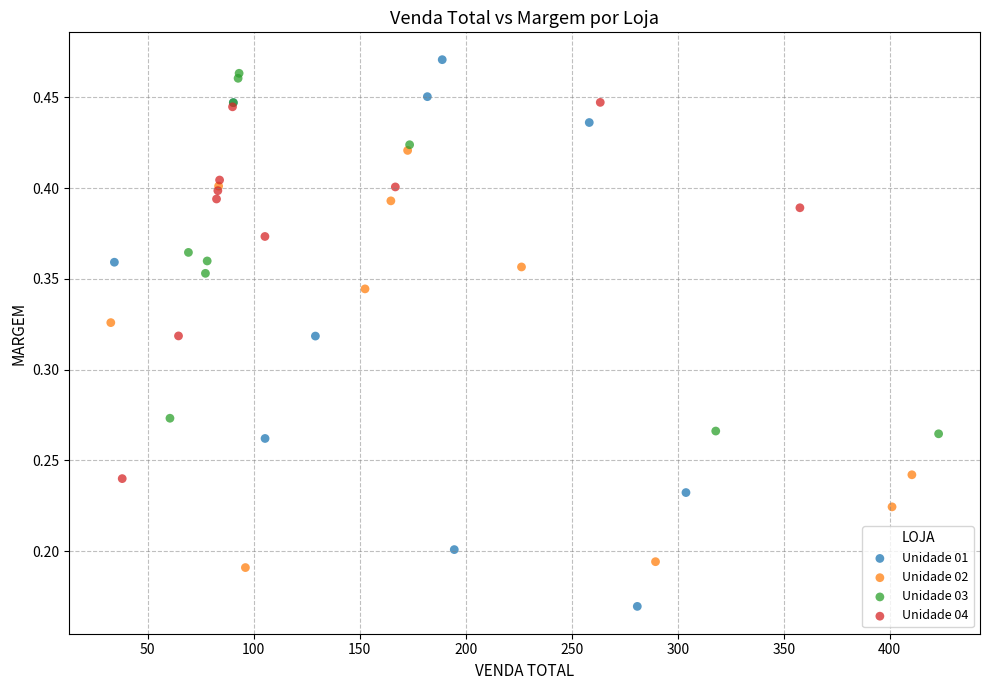

Which series has the widest spread of Y values?

Unidade 01